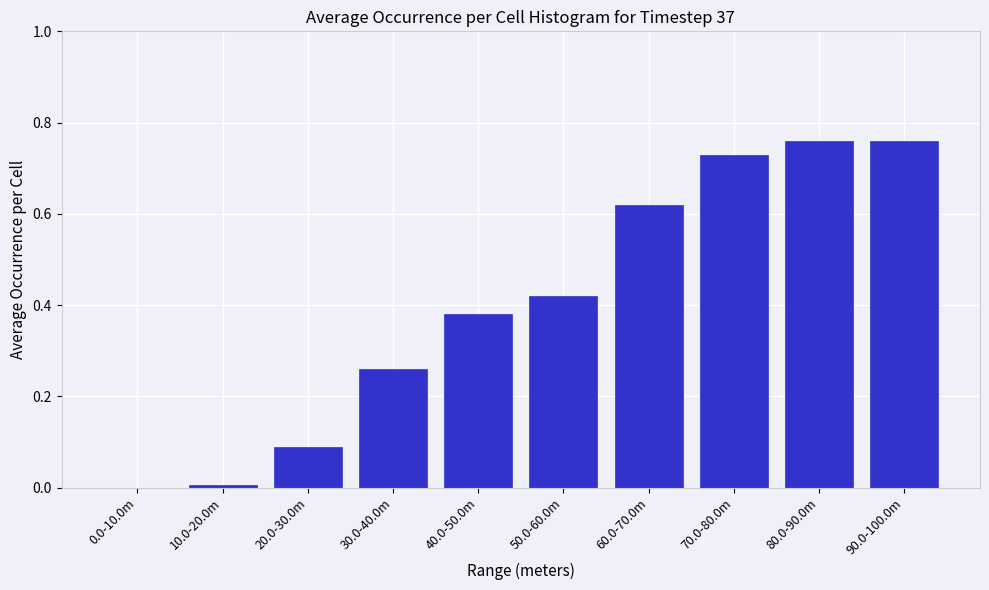

Which has a higher value, 50.0-60.0m or 30.0-40.0m?

50.0-60.0m